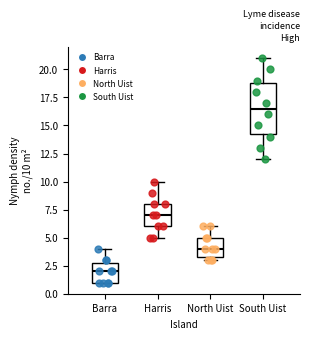

Comparing the boxes themselves (not the whiskers), which one is the tallest?

South Uist